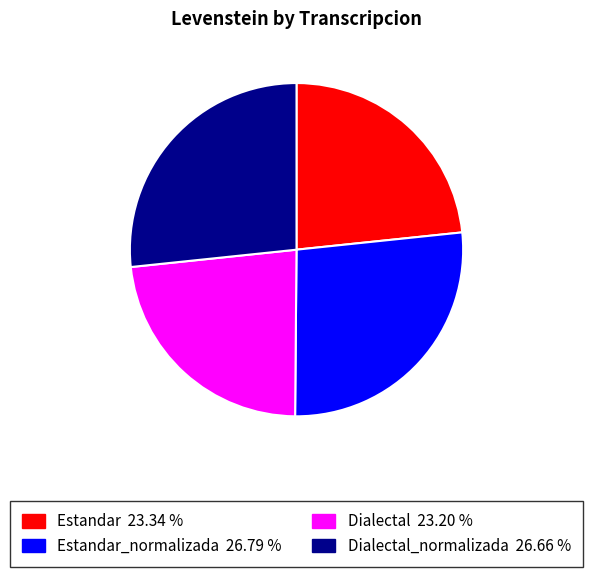

Is there a majority slice in this chart?

No